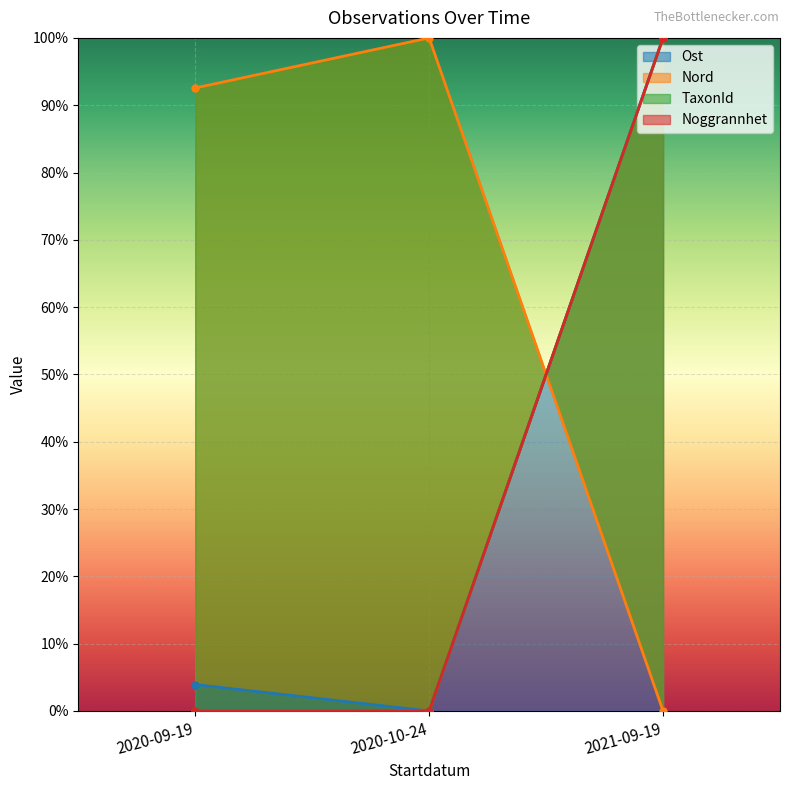

The value of Noggrannhet at 2020-09-19 is -42.1. True or false?

False